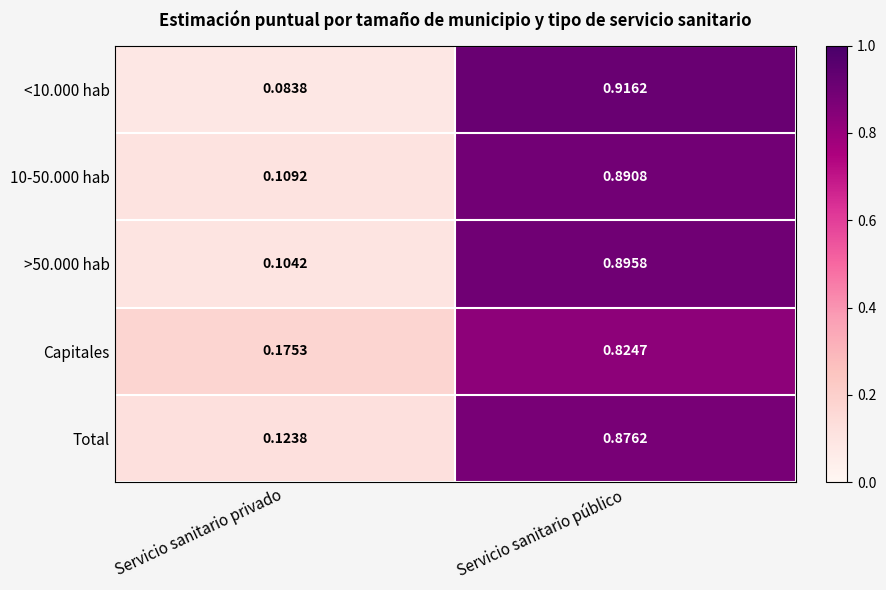

Which category has the lowest value in the 10-50.000 hab series?

Servicio sanitario privado